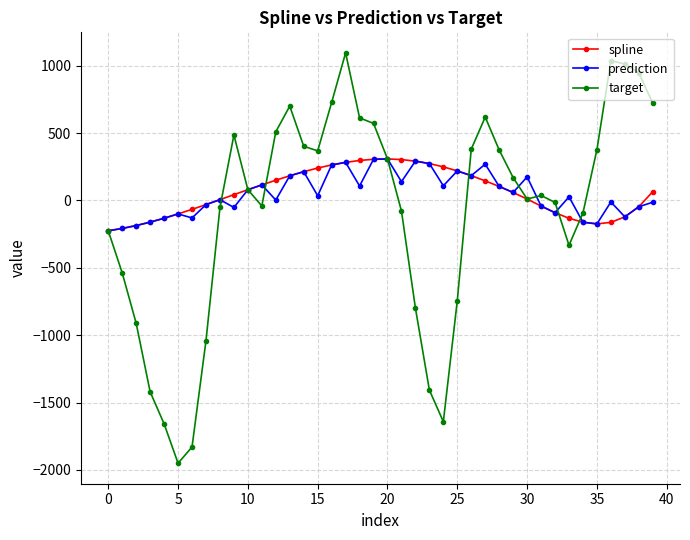

True or false: target and spline cross at least once.

True